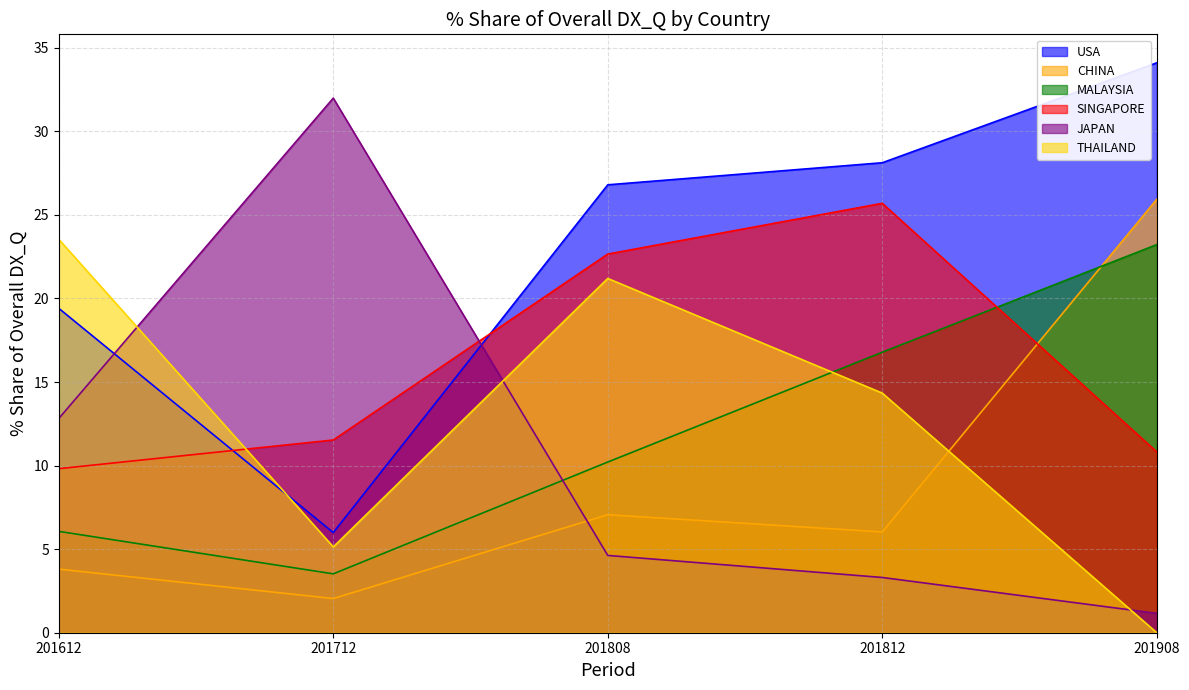

At which label is THAILAND closest to 11?

201812